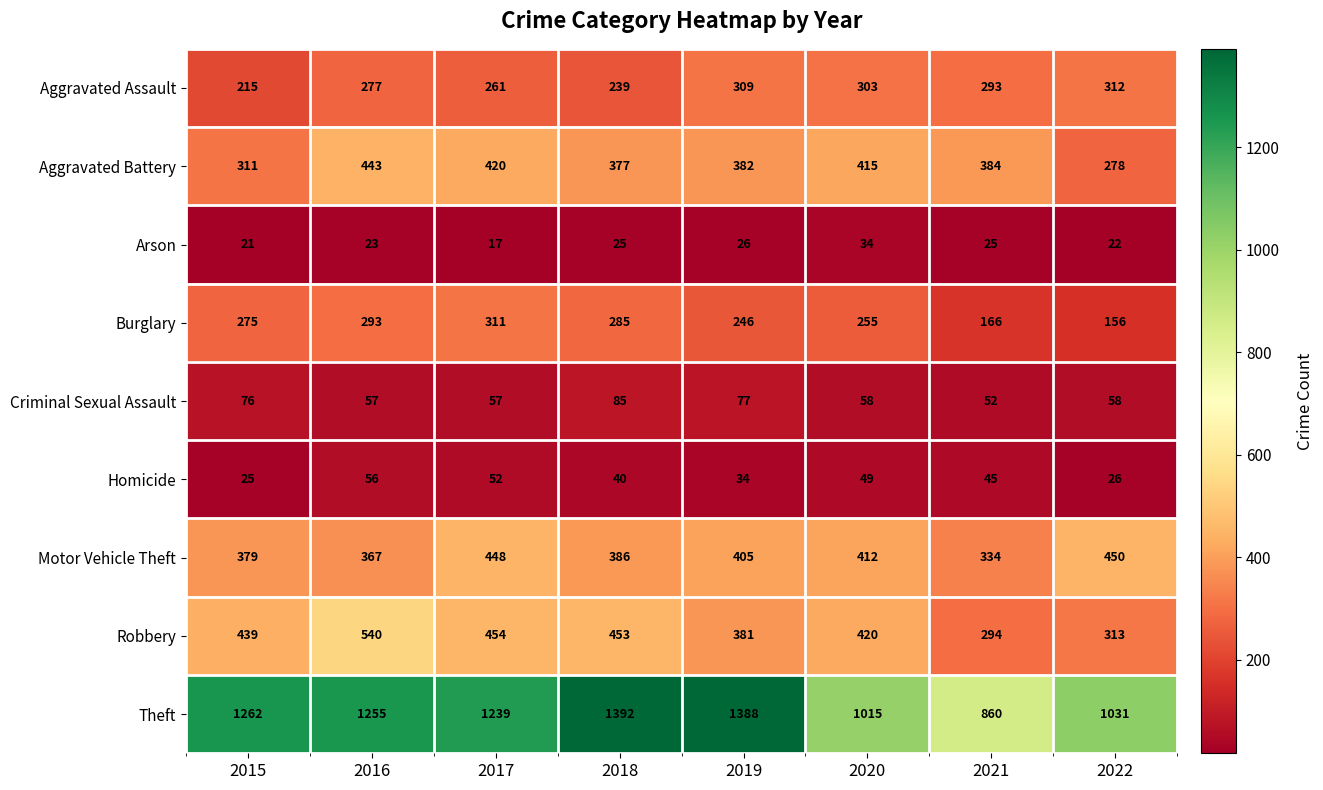

Where is Robbery nearest to the value 417?

2020